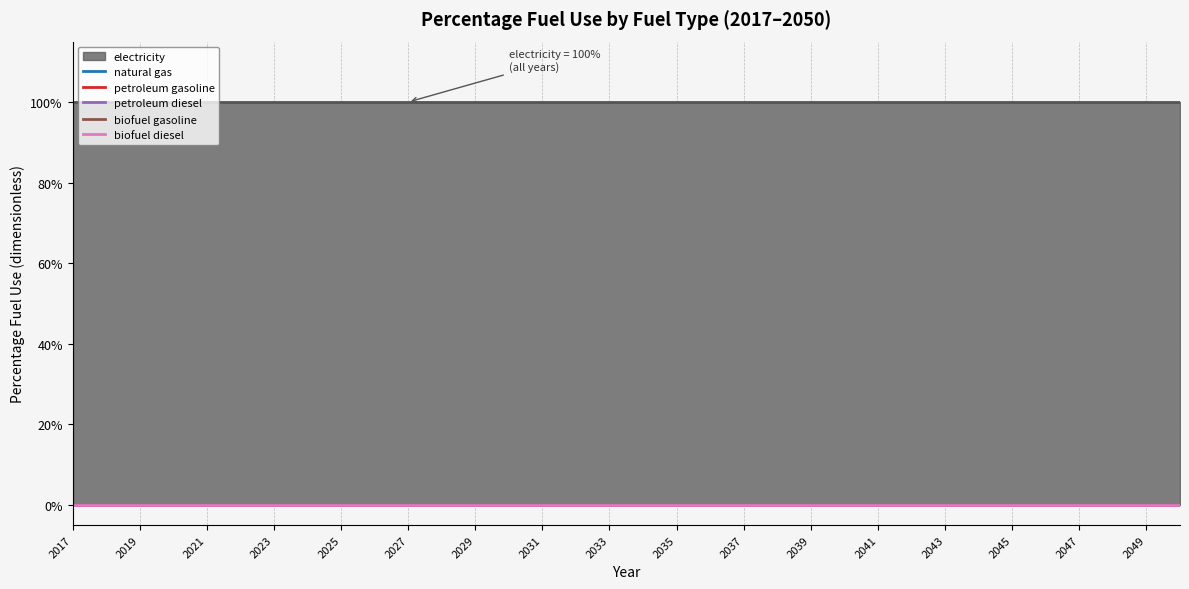

True or false: petroleum diesel has more than 1 interior local peaks.

False